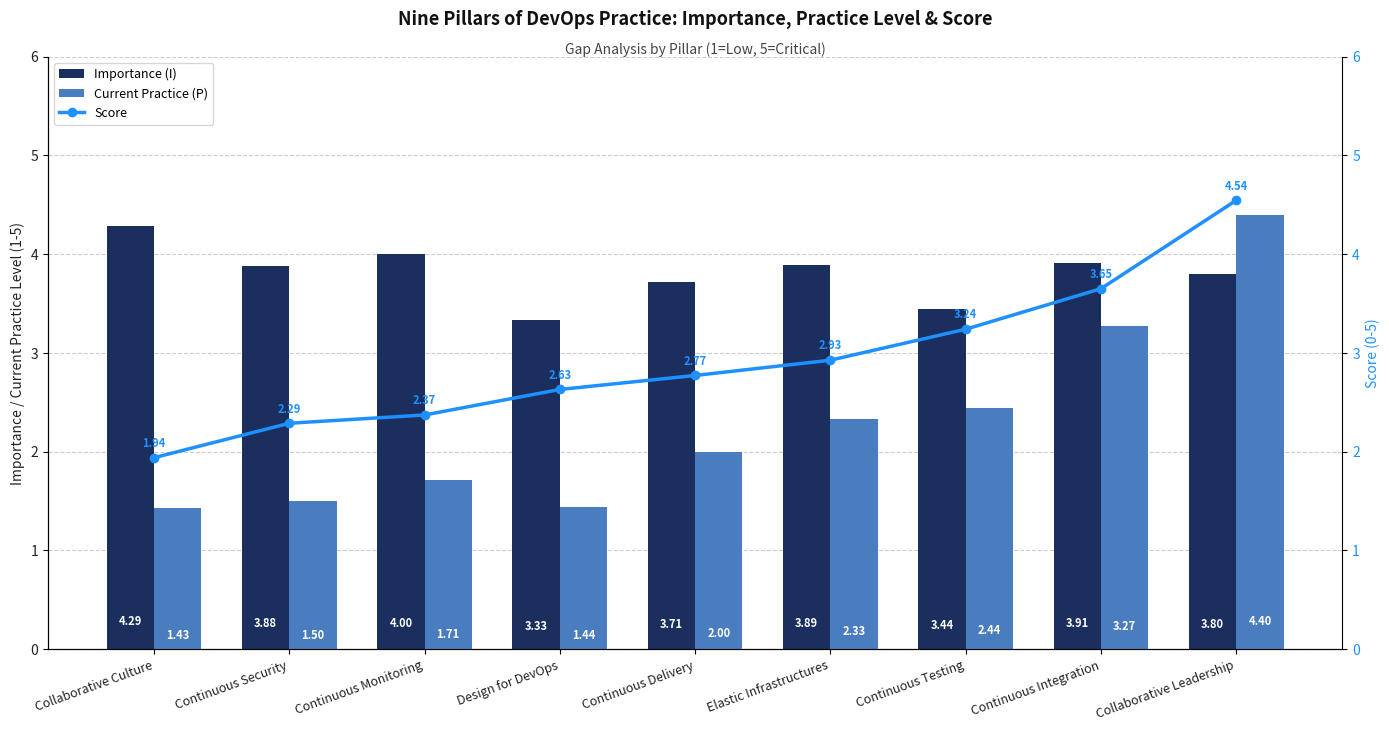

Is it true that Importance (I) equals 6.1 at Continuous Integration?

False